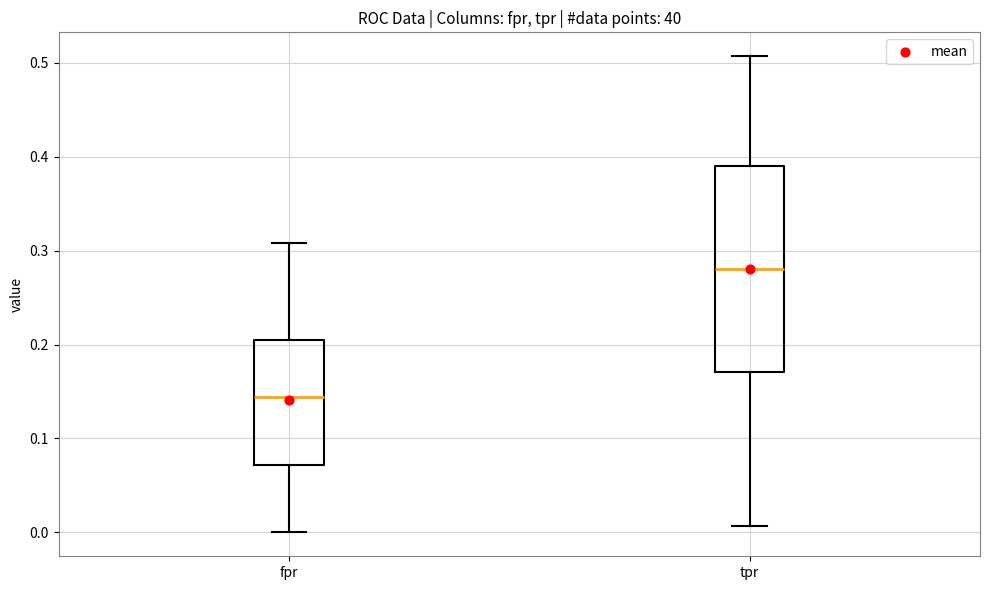

Reading left to right, read every box against the y-axis: the position of its median line, the range the box covers, and the ends of its whiskers. The values are not printed on the chart, so give them approximately, as read against the axis.

fpr: median 0.14, box 0.07 to 0.20, whiskers 0.00 to 0.31
tpr: median 0.28, box 0.17 to 0.39, whiskers 0.01 to 0.51